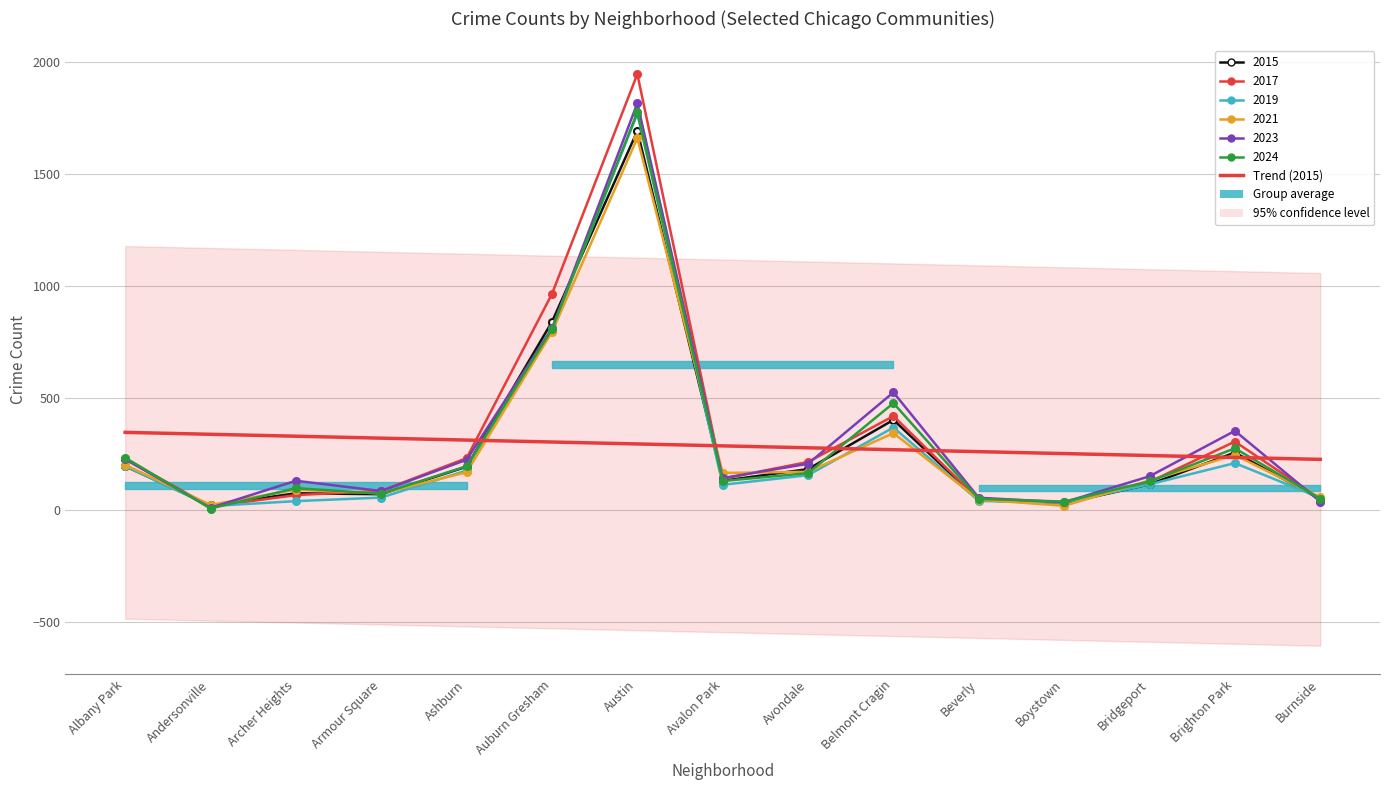

What is the value of the 2nd point from the left?

338.7